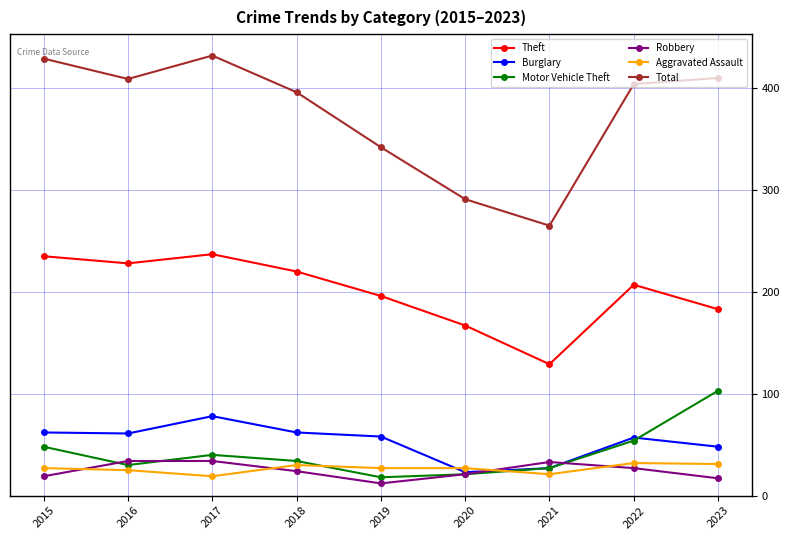

The Aggravated Assault series shows 21 at 2021. True or false?

True